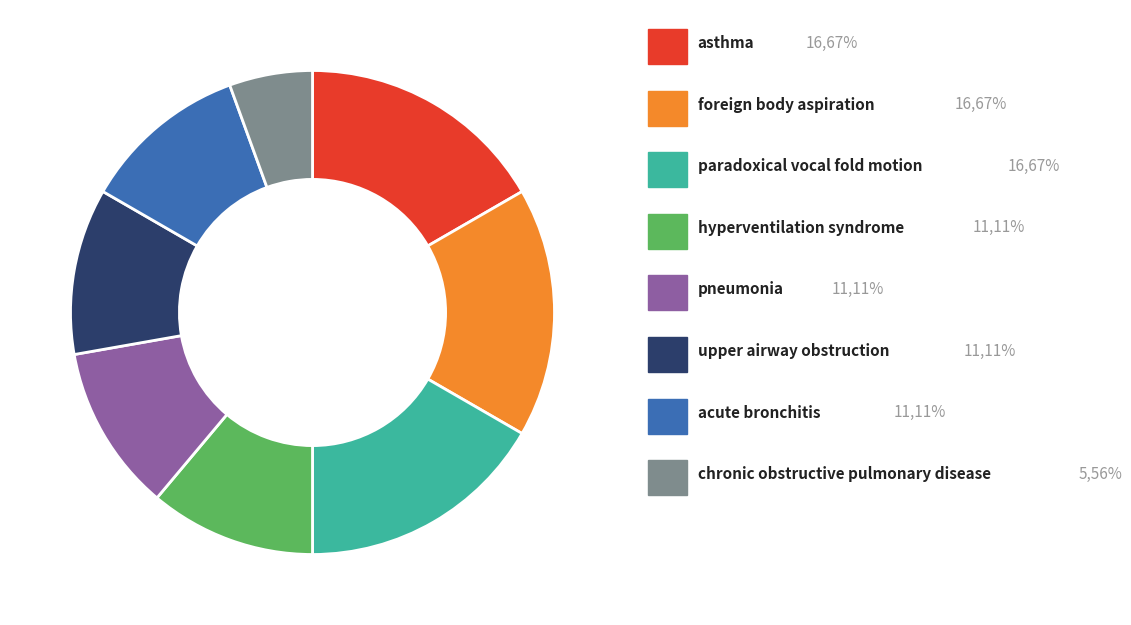

Does any single category account for the majority?

No